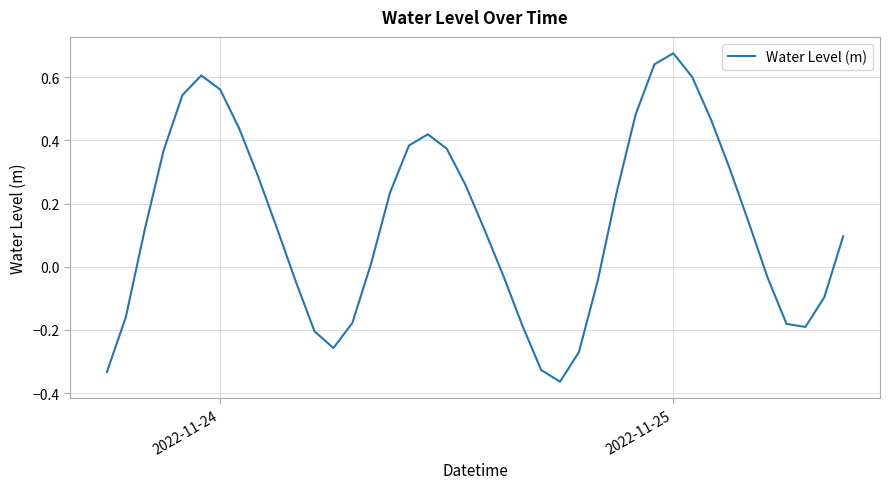

What is the difference between the maximum and minimum values?

1.0